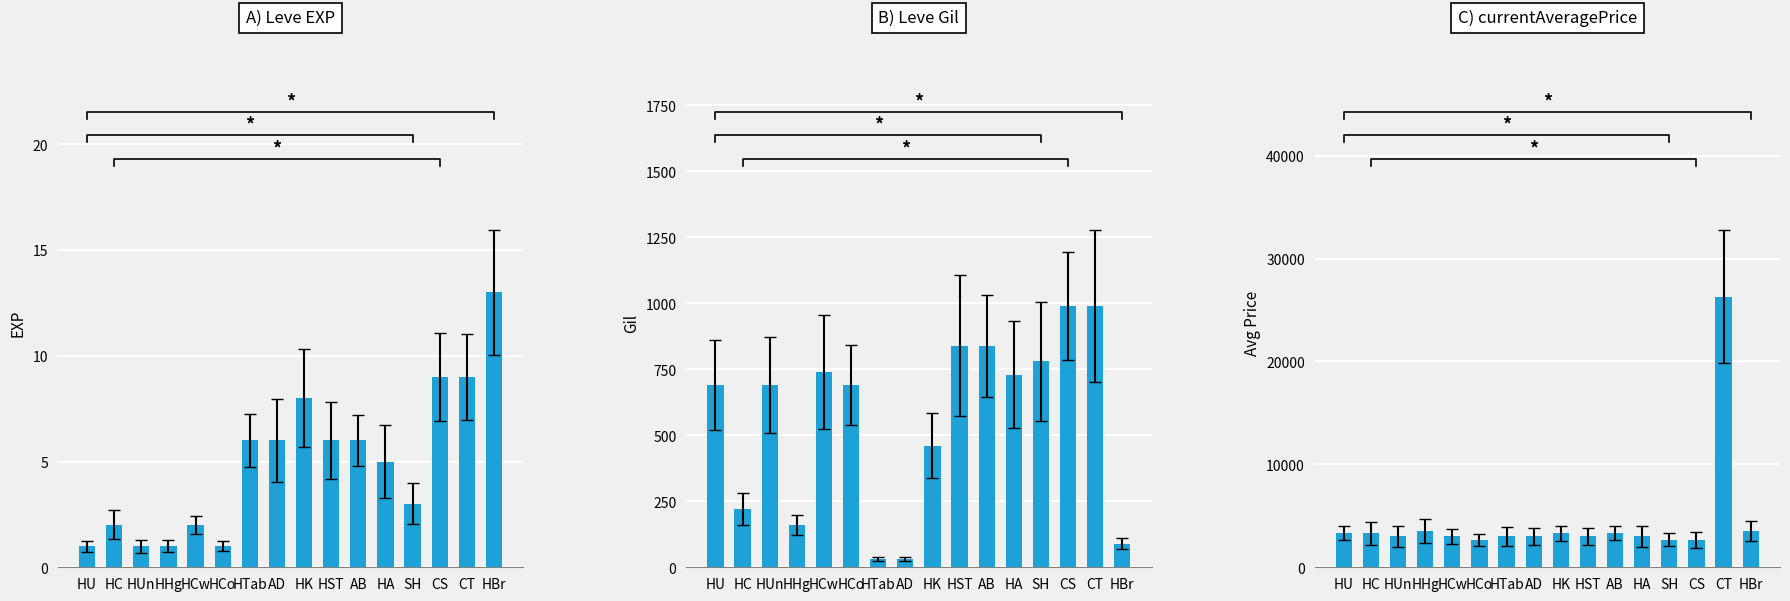

True or false: Leve EXP has a value of 13 at HBr.

True